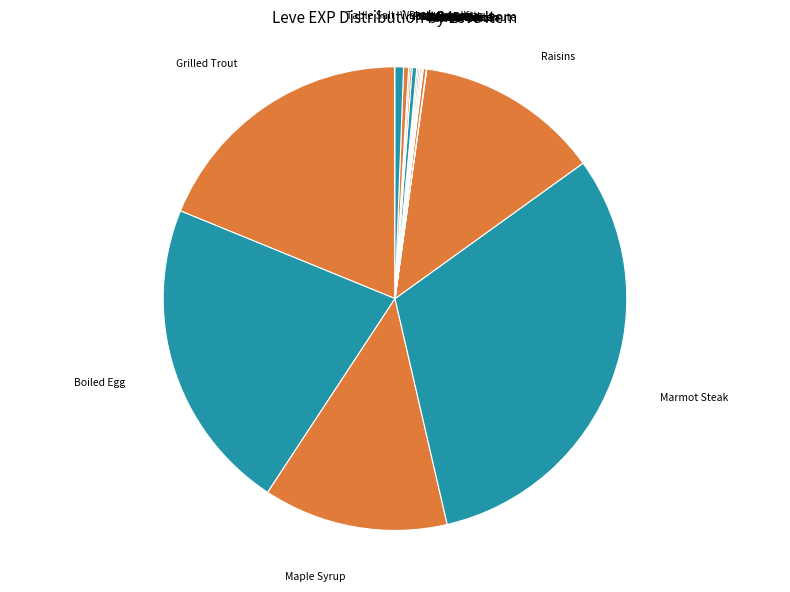

Is there any slice that represents more than half of the pie?

No